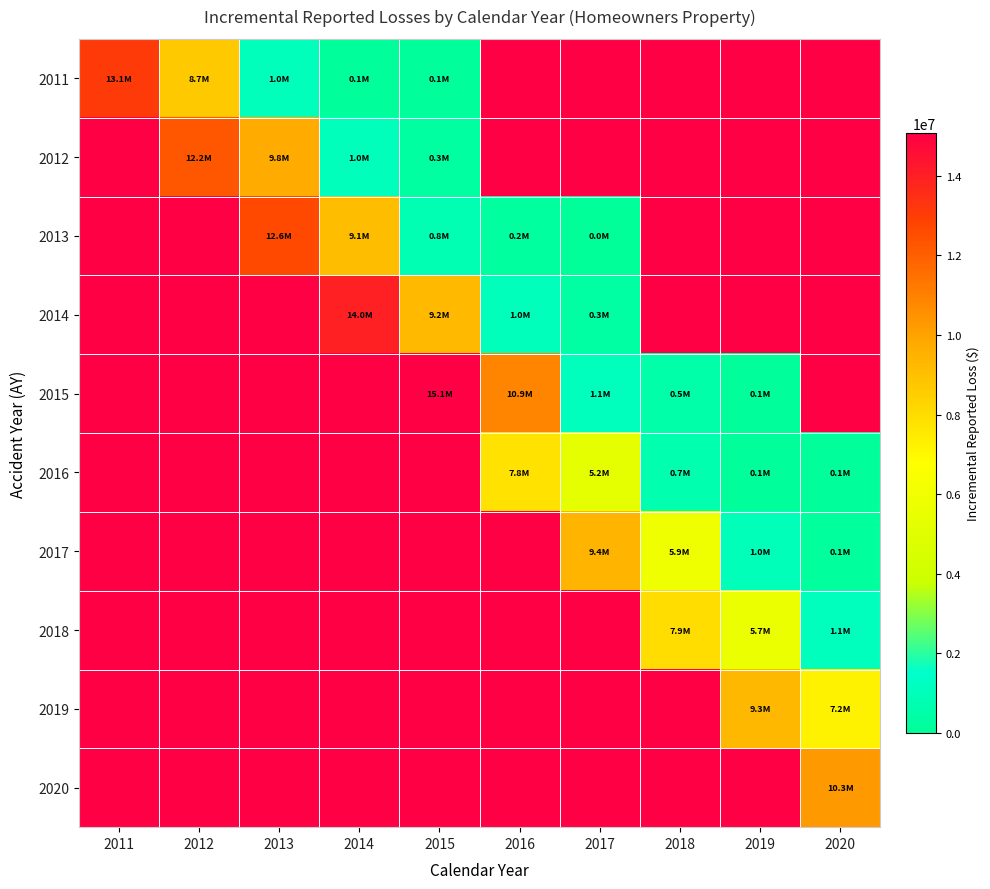

Between 2019 and 2015, which is larger?

2015